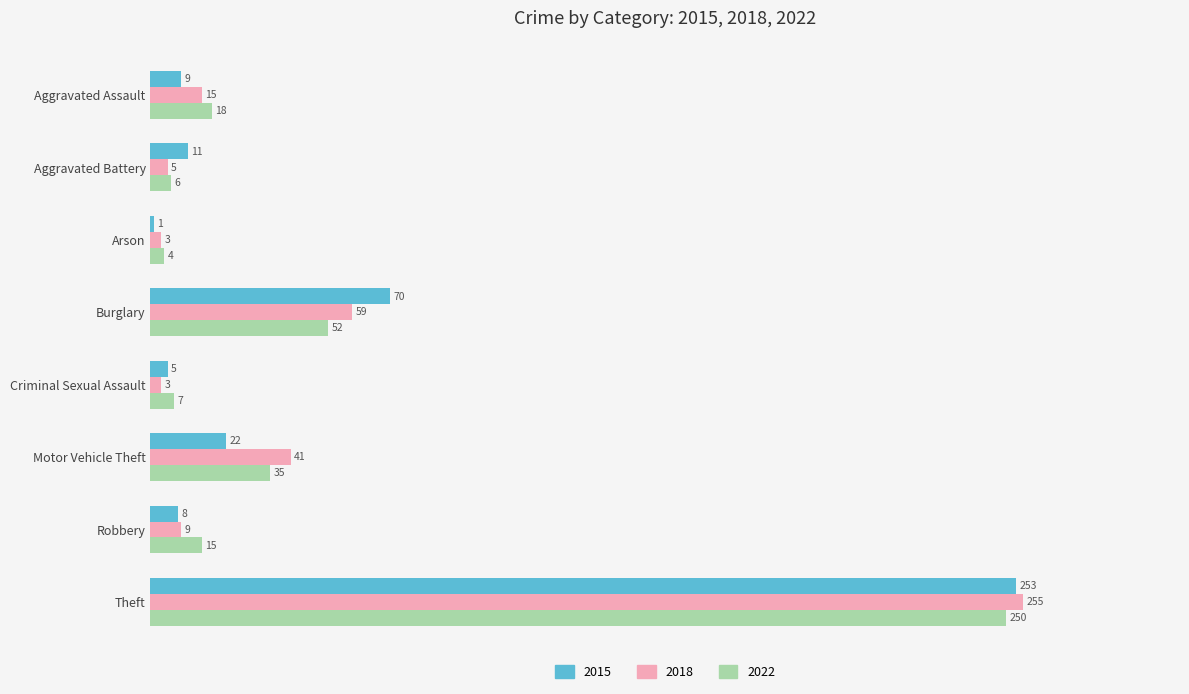

What is the average value of the 2018 series?

49